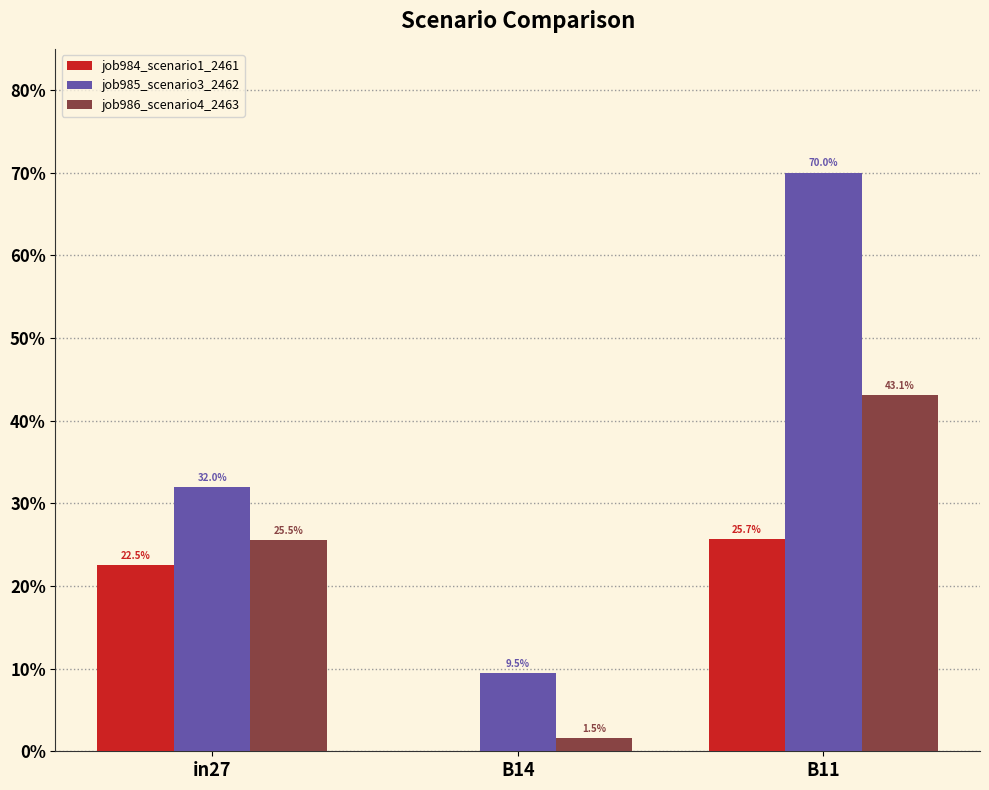

What is the label of the 1st bar from the right?

B11